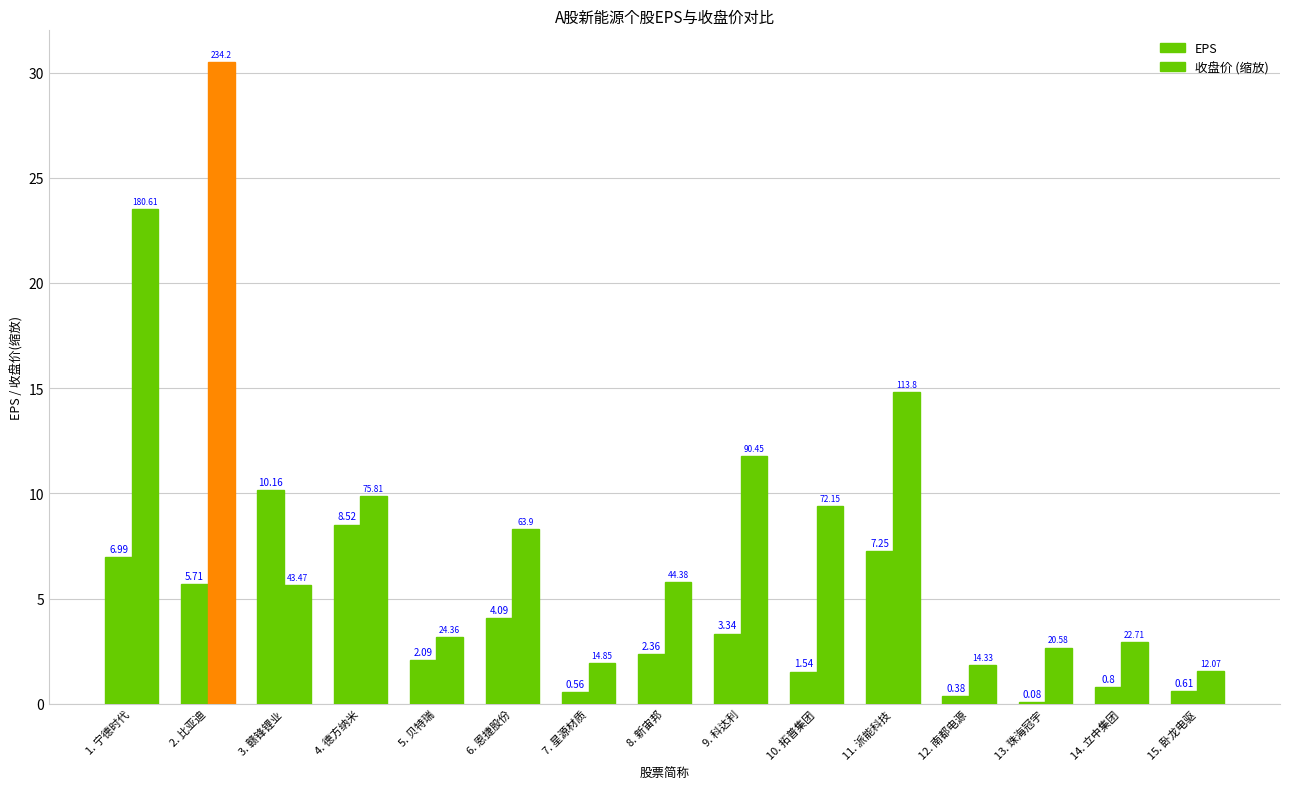

How many groups of bars are there?

15